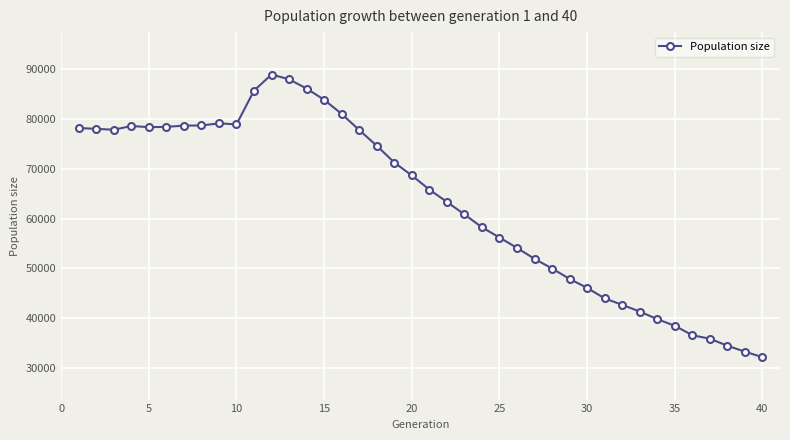

True or false: the data has more than 1 interior local peaks.

True